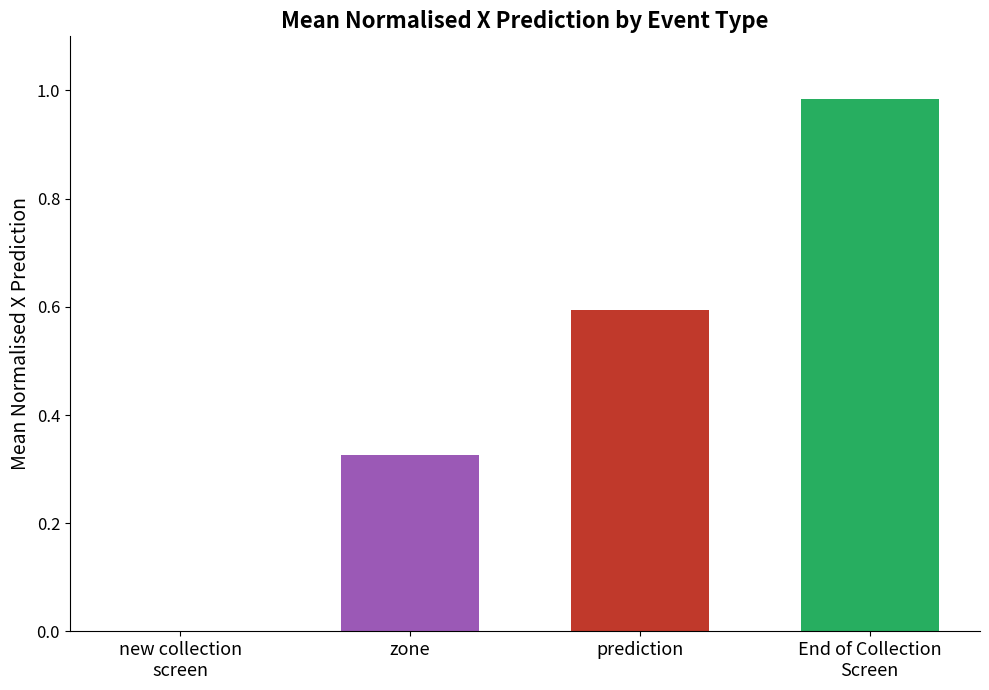

What is the difference between the highest and lowest values at prediction?

0.7